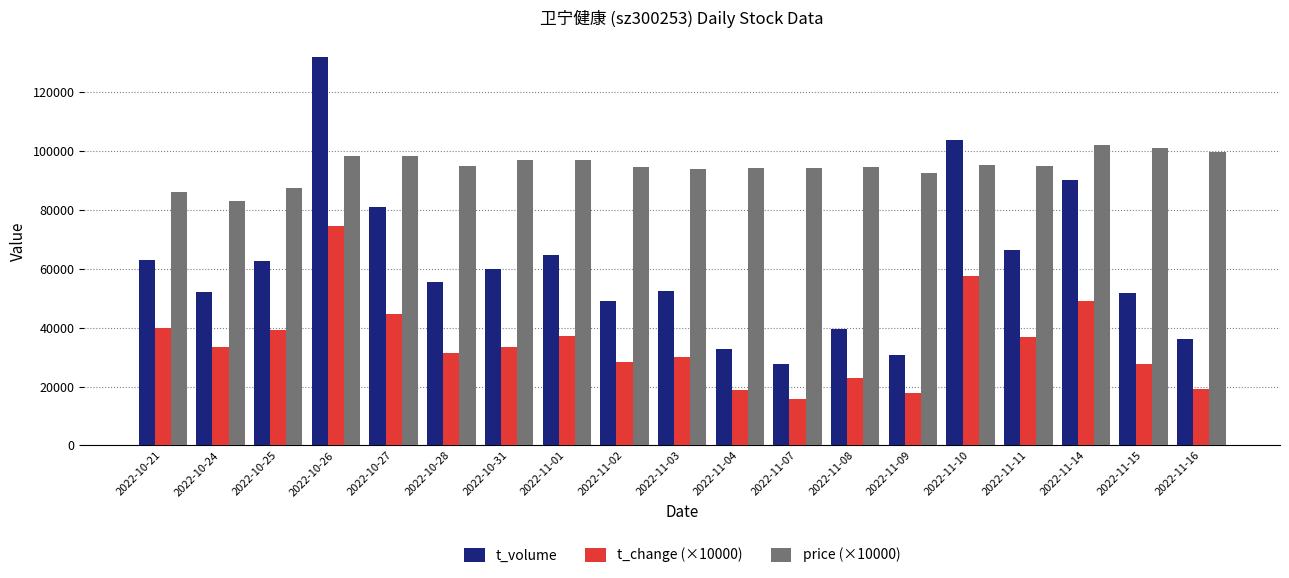

How many bars are there in each group?

3